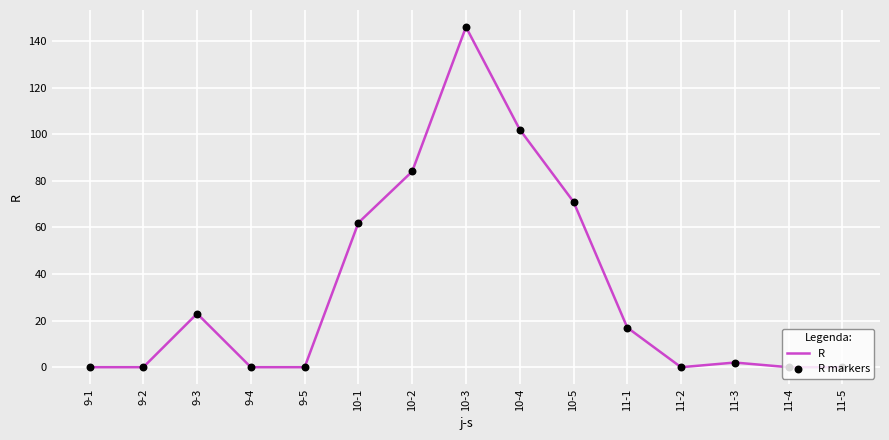

What is the difference between the maximum and minimum values?

146